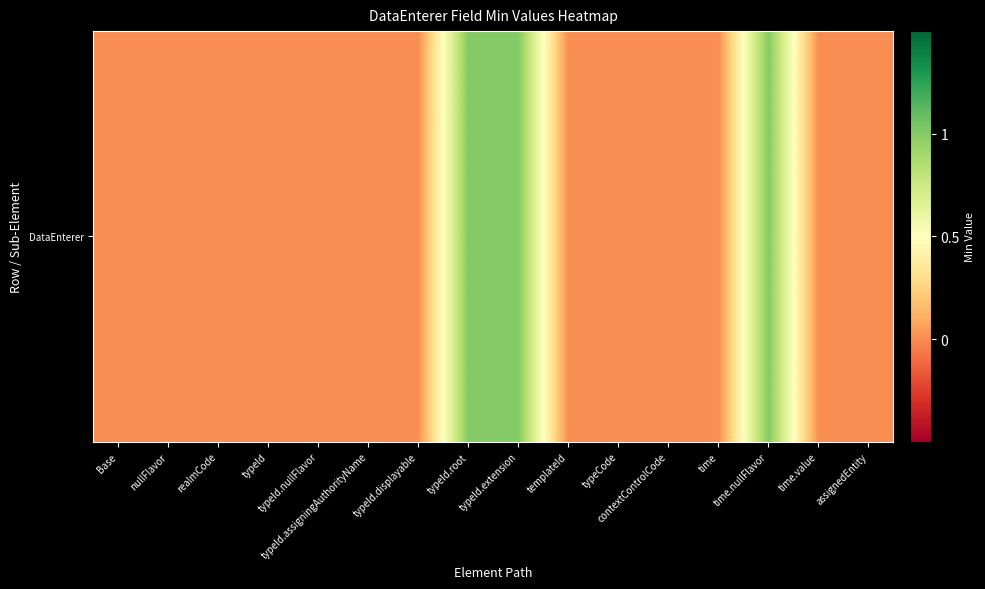

What is the difference between the values at typeId.root and contextControlCode?

1